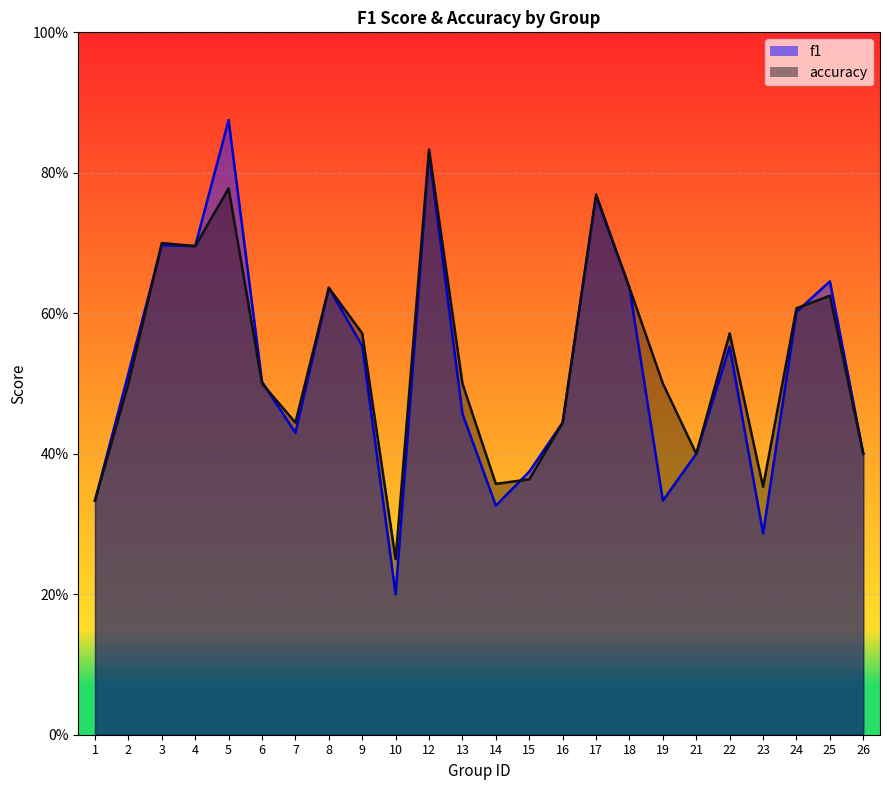

How many times do accuracy and f1 cross each other?

4